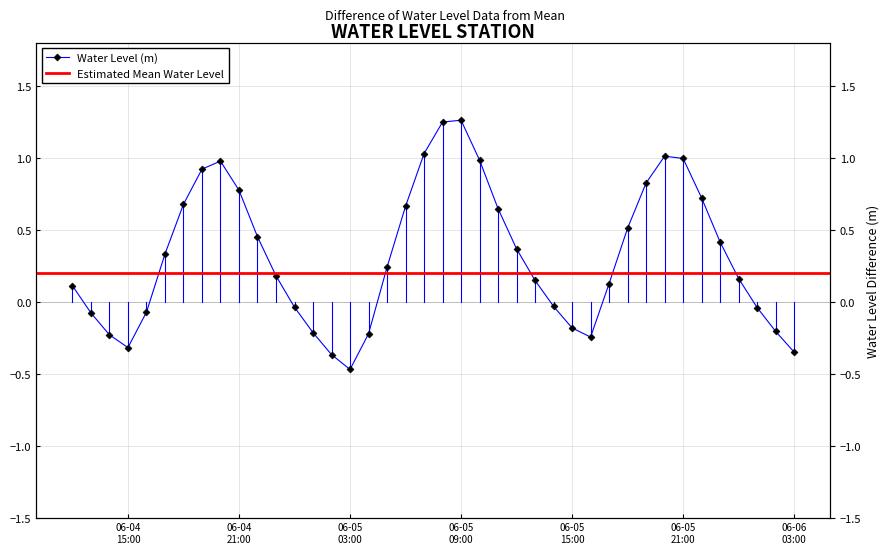

True or false: there are more than 0 points higher than both neighbors.

True